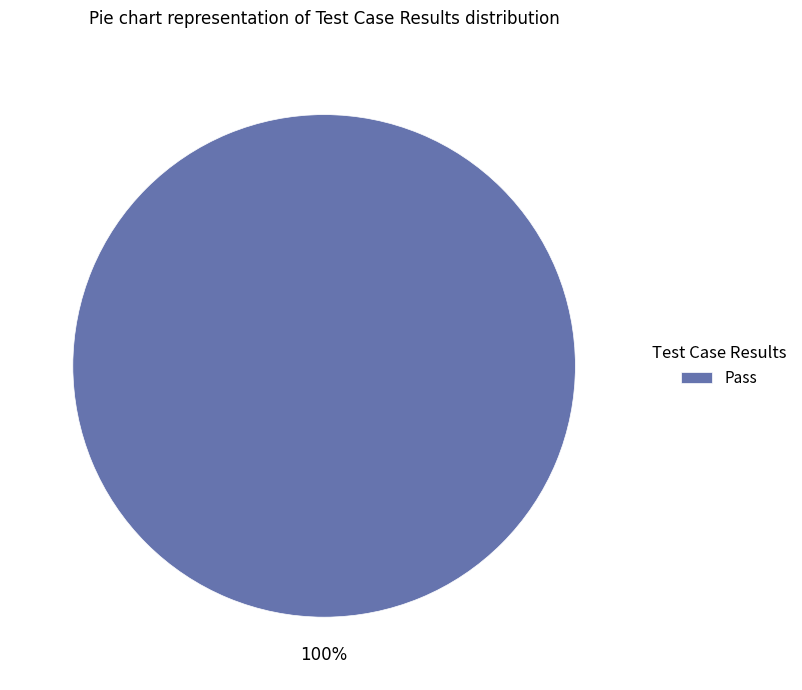

To the nearest percent, what percentage of the pie is Pass?

100%